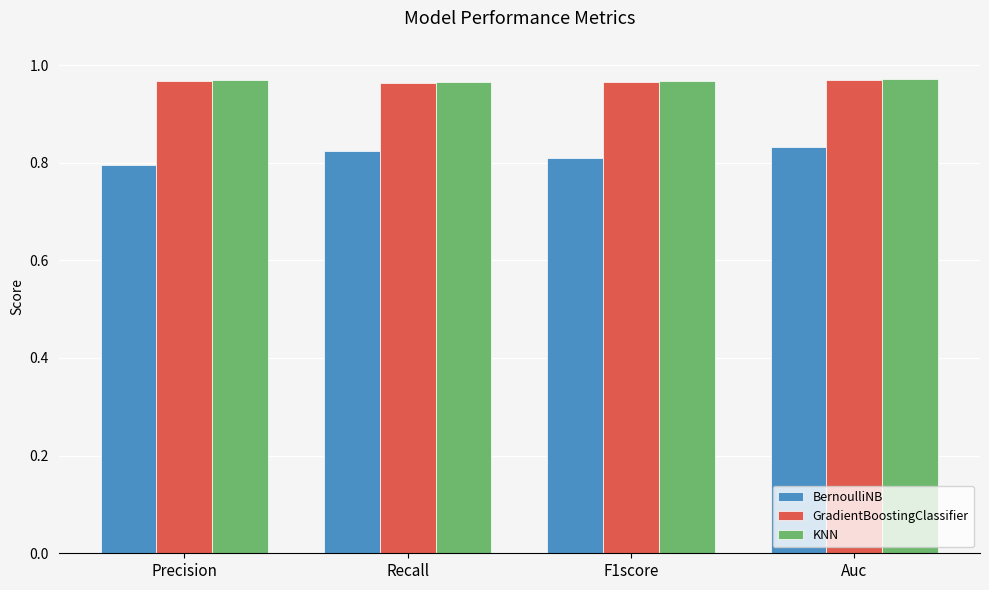

The BernoulliNB series shows 0.8 at Recall. True or false?

True